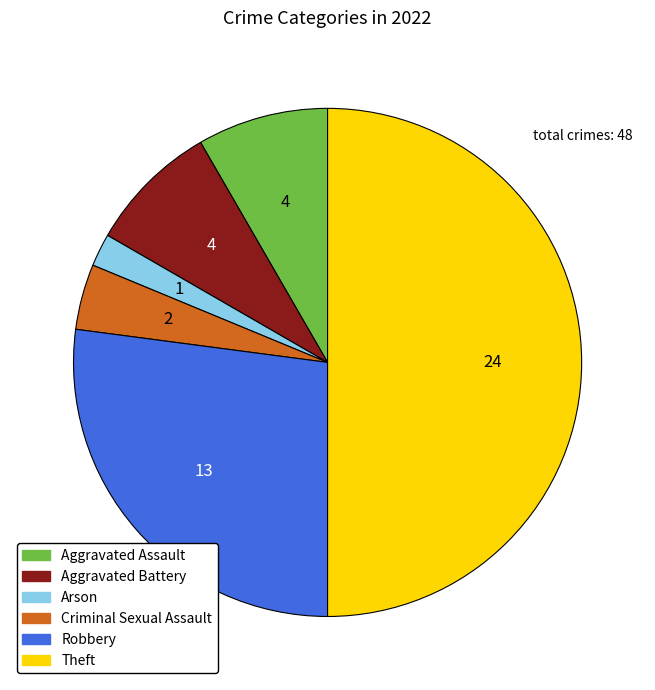

Combined, do Aggravated Battery and Arson account for over 50%?

No